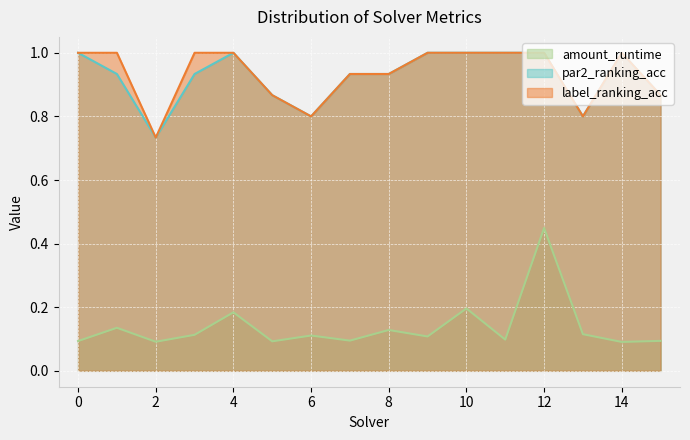

True or false: par2_ranking_acc and label_ranking_acc cross at least once.

False